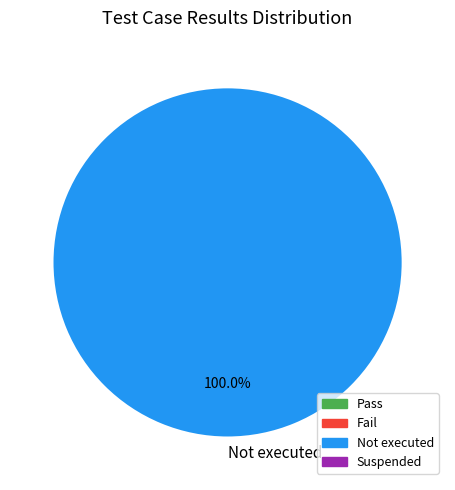

Rank the categories by value from highest to lowest.

Not executed